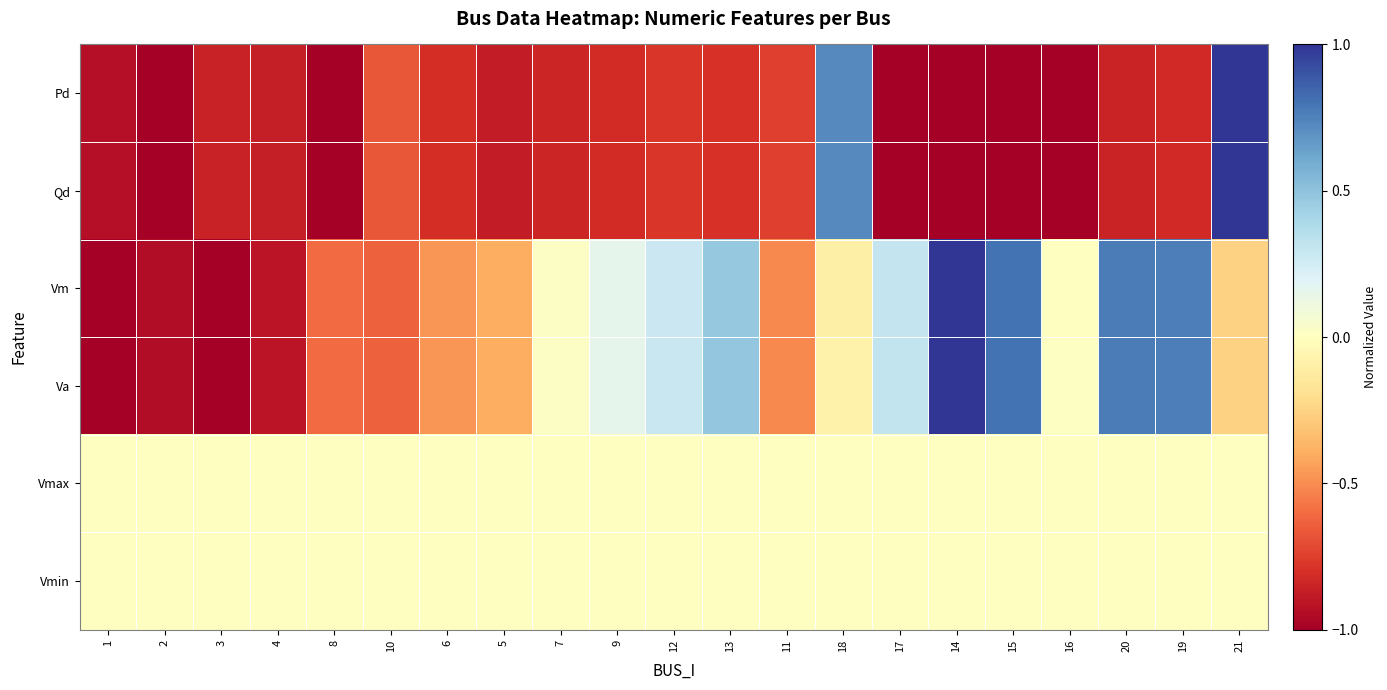

Rank the series at 4 from highest to lowest value.

Vmax, Vmin, Pd, Qd, Va, Vm